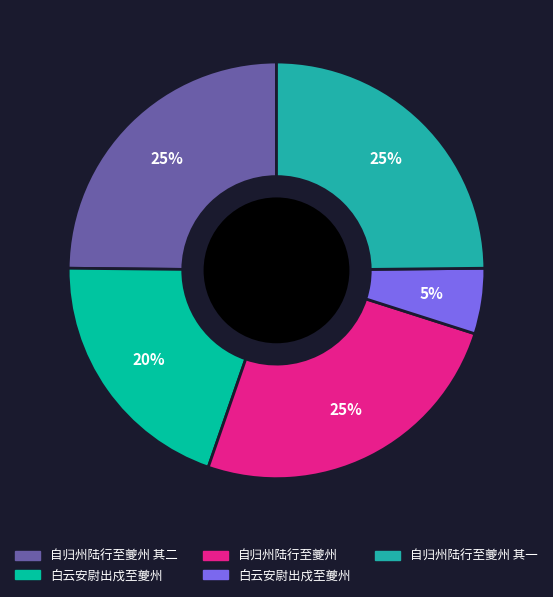

How many segments does this pie chart have?

5